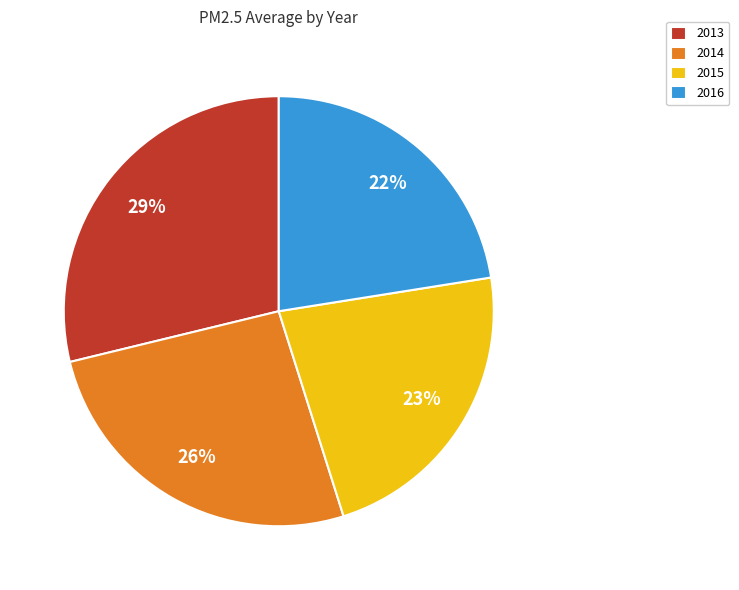

Count the number of slices in the pie.

4